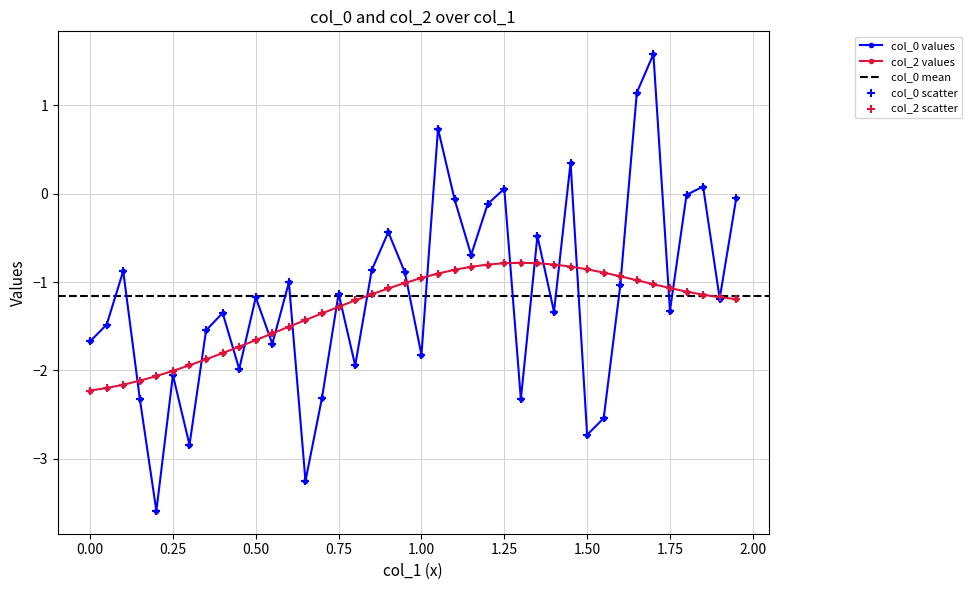

Which series contains the lowest Y value?

col_0